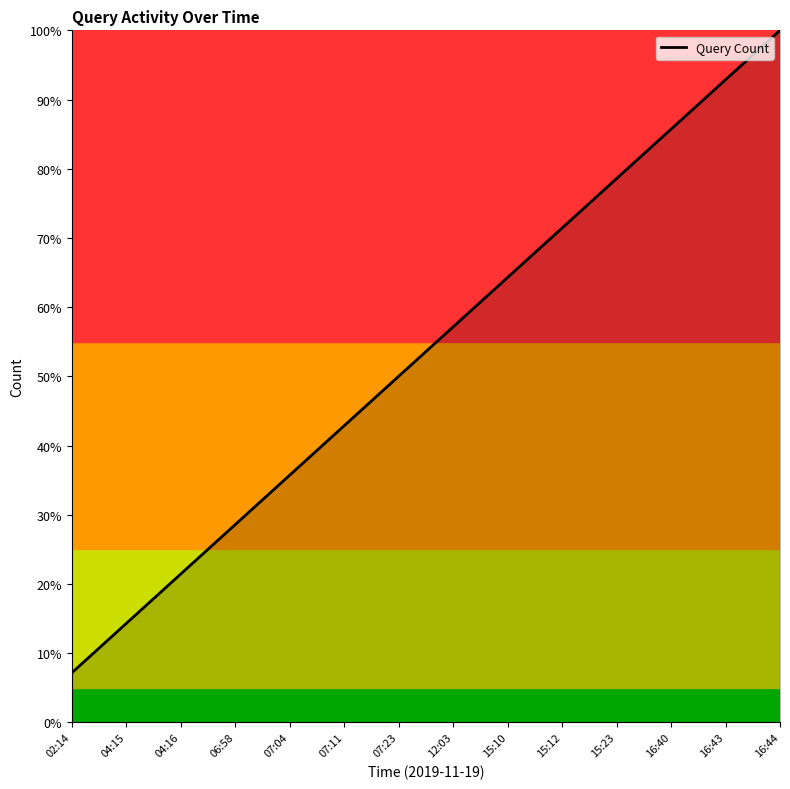

List the labels in order of value, largest first.

16:44, 16:43, 16:40, 15:23, 15:12, 15:10, 12:03, 07:23, 07:11, 07:04, 06:58, 04:16, 04:15, 02:14